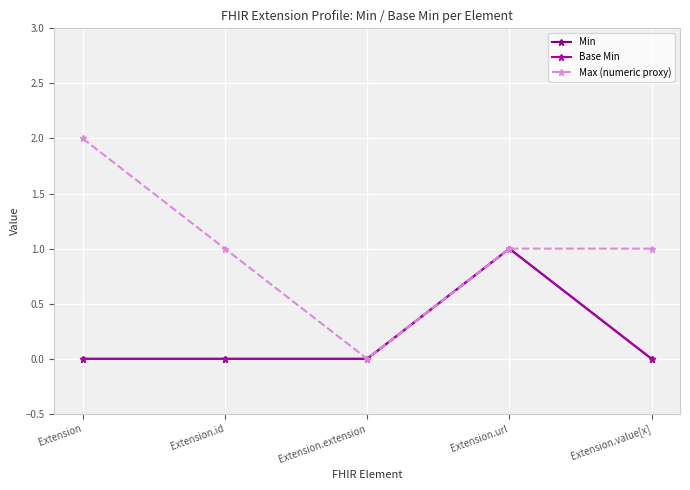

Does the chart have visible grid lines?

Yes